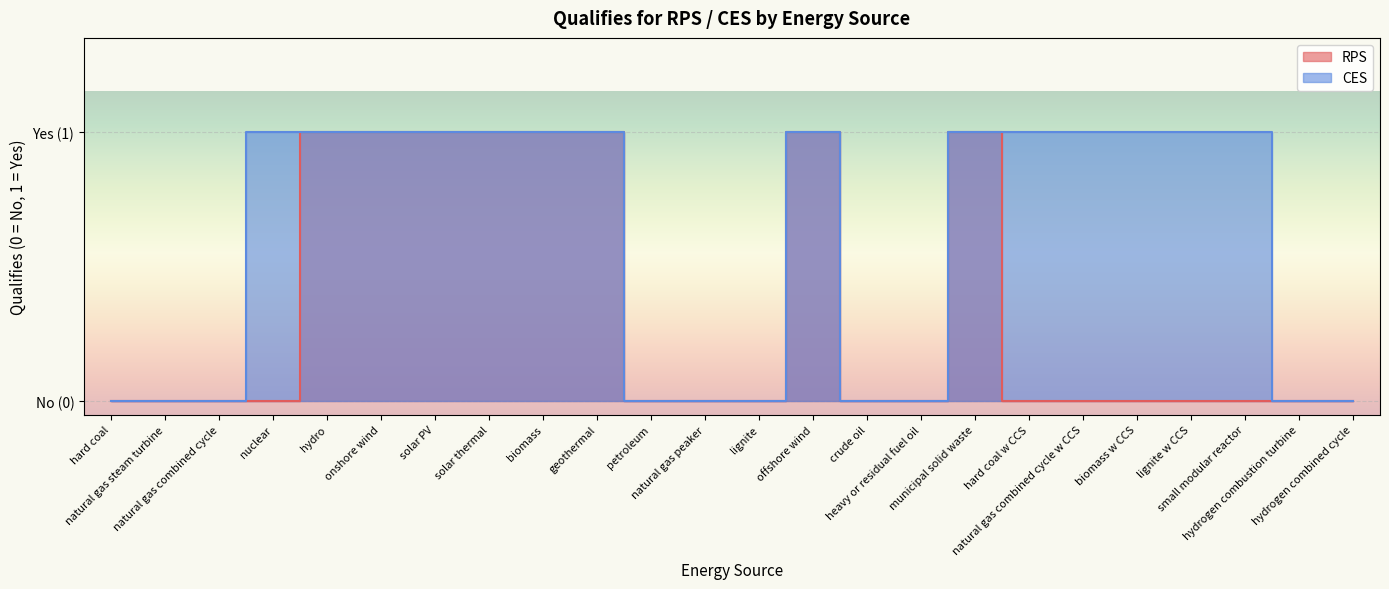

What is the maximum value for RPS?

1